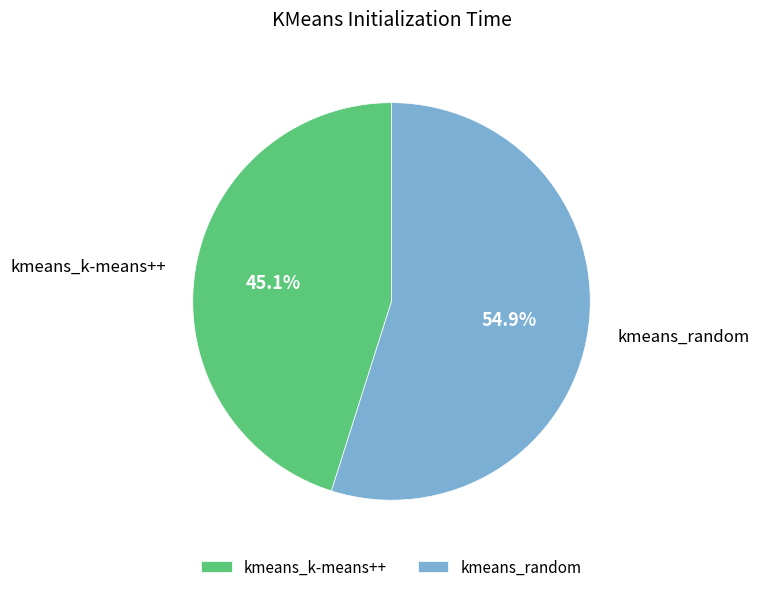

How many segments does this pie chart have?

2